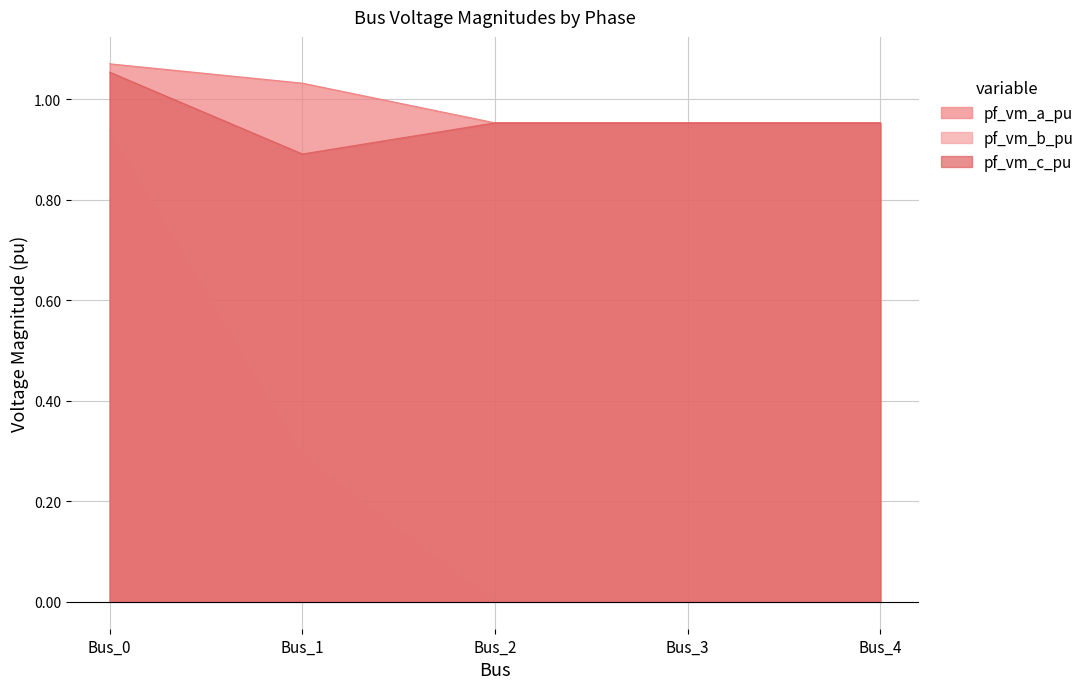

What is the minimum value for pf_vm_c_pu?

0.9